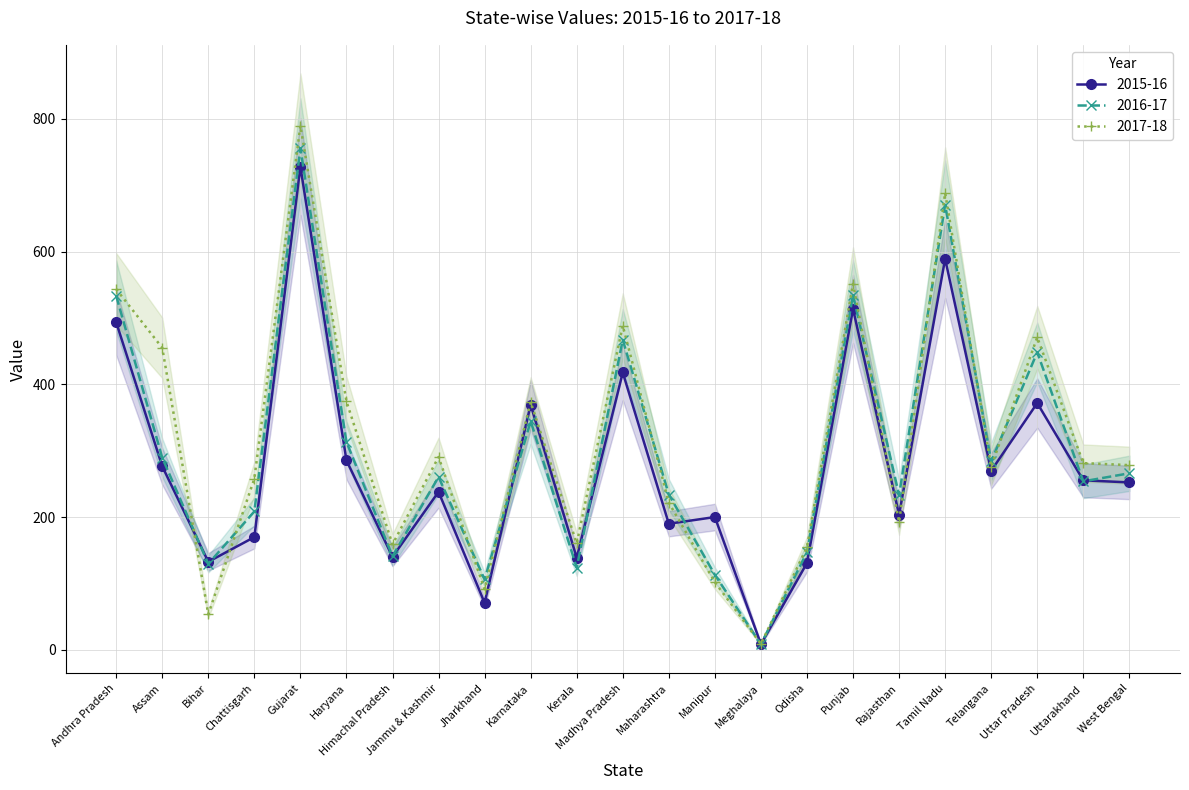

True or false: 2017-18 and 2016-17 cross at least once.

True